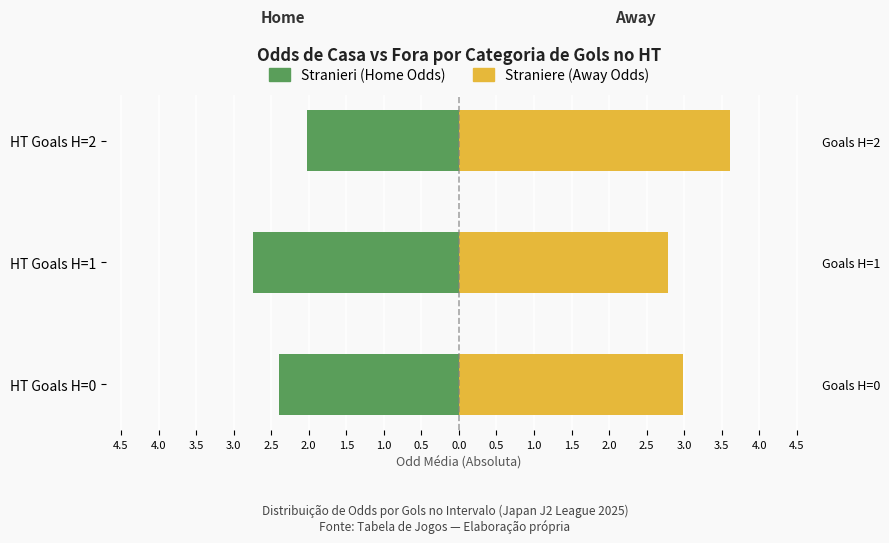

What position from the left is 4.0?

2